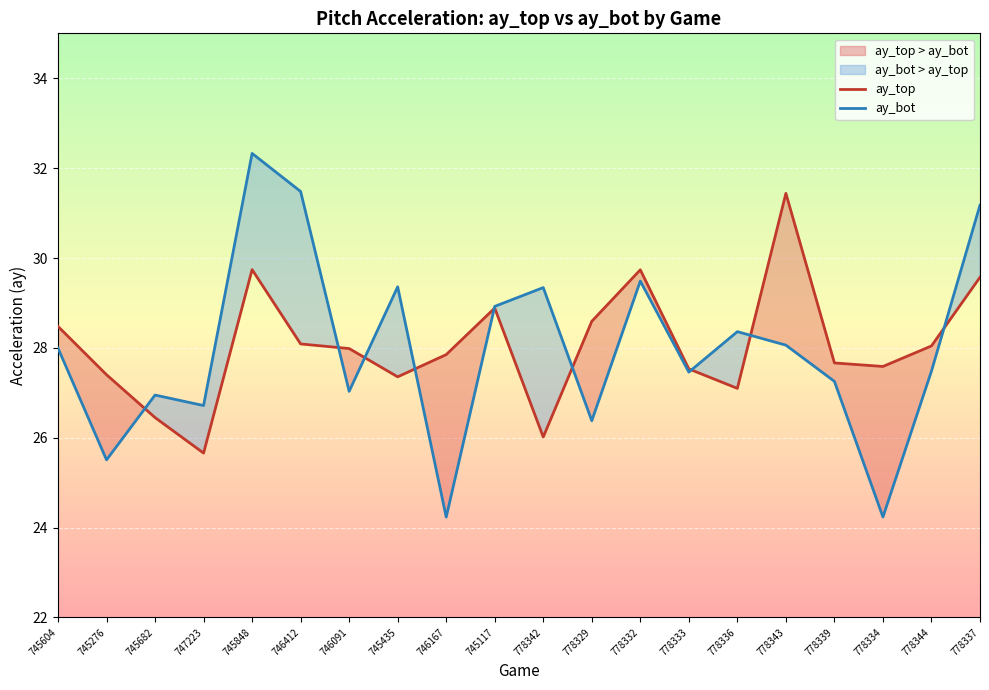

List the labels in order of ay_bot value, smallest first.

746167, 778334, 745276, 778329, 747223, 745682, 746091, 778339, 778333, 778344, 745604, 778343, 778336, 745117, 778342, 745435, 778332, 778337, 746412, 745848